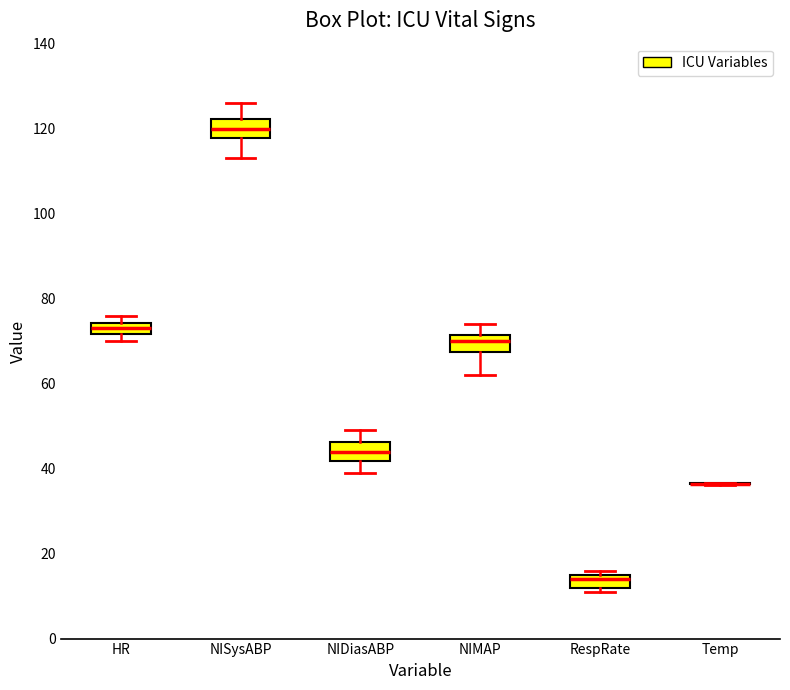

Where is the upper edge of the box for HR on the y-axis? The values are not printed on the chart, so give them approximately, as read against the axis.

74